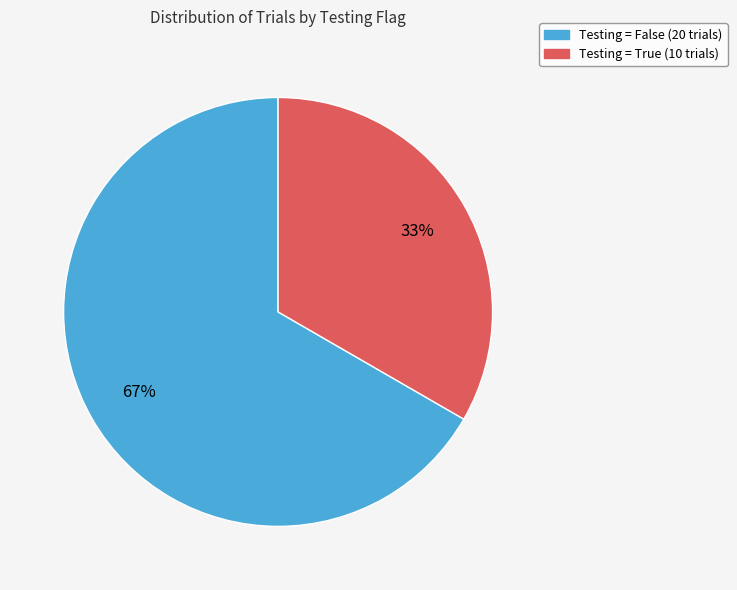

Is there a majority slice in this chart?

Yes